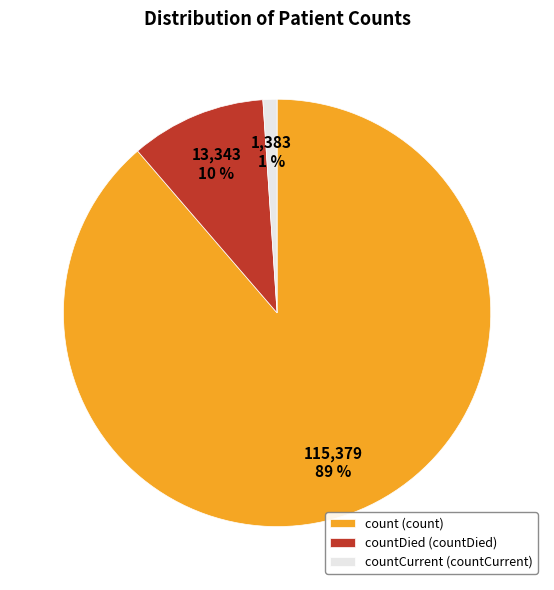

Which slice represents more than half of the pie?

count (count)